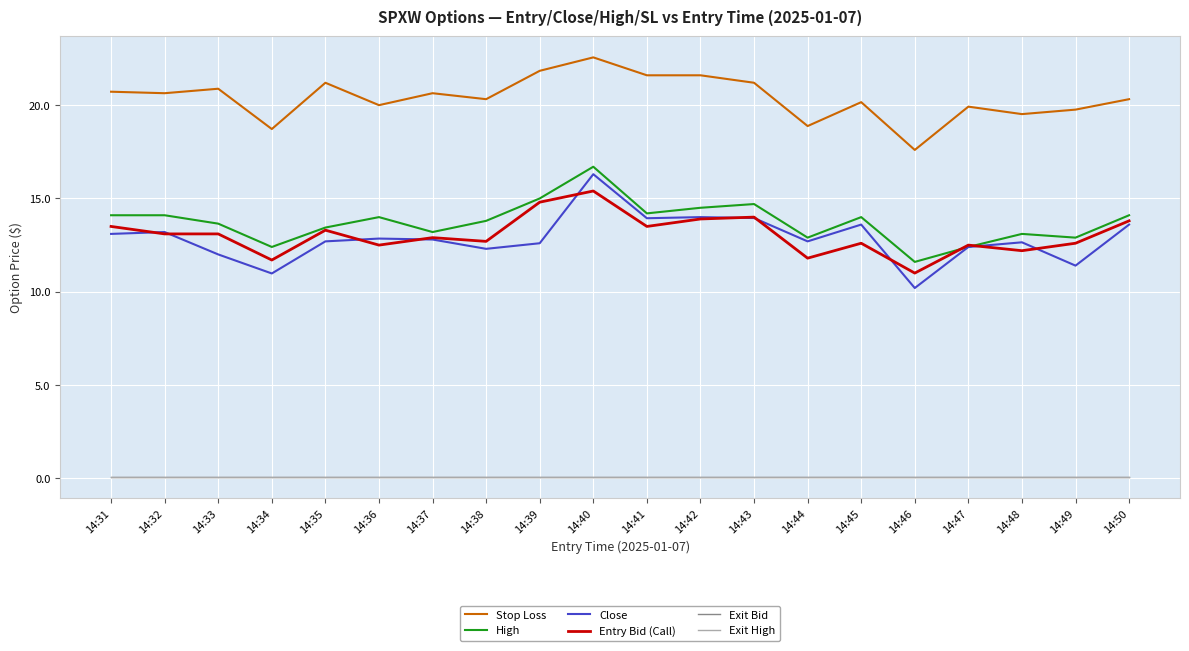

At which category is the sum across all series the highest?

14:40